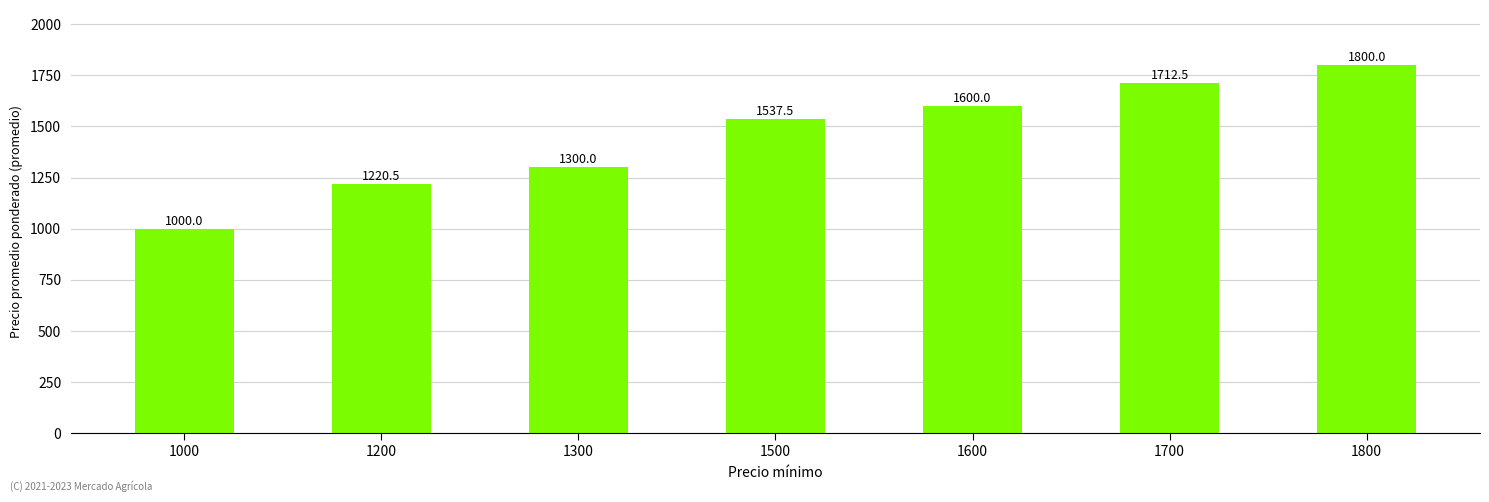

Which has a higher value, 1500 or 1200?

1500